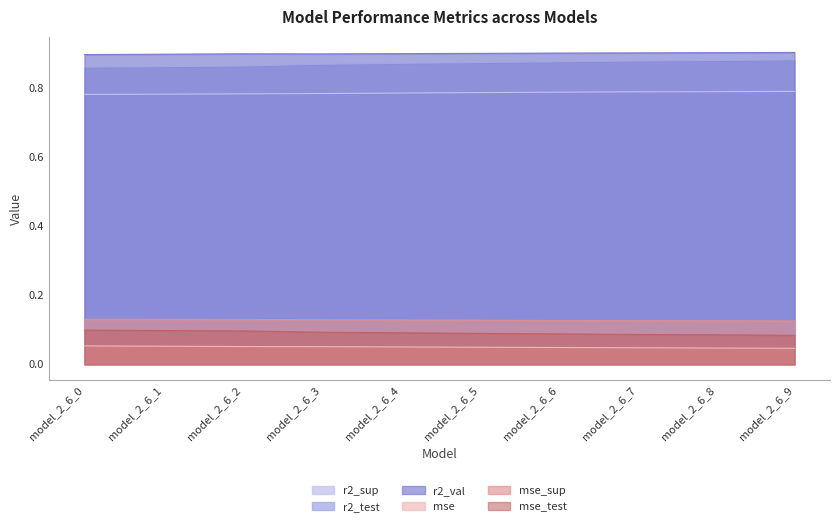

What is the spread (max minus min) of values at model_2_6_3?

0.8